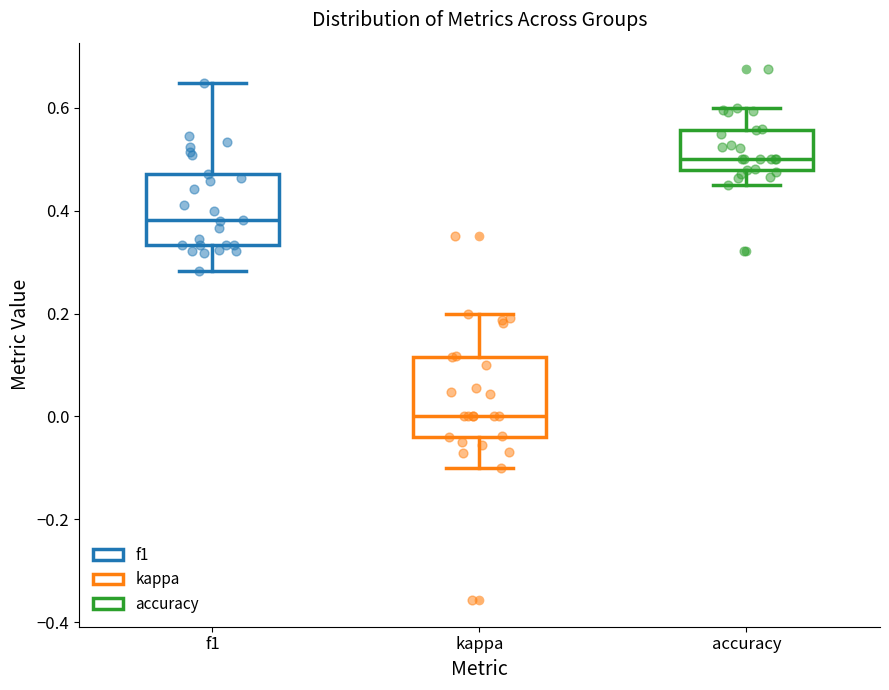

Reading left to right, transcribe this box plot: for each box, give where its median line is, the range the box spans, and where its two whiskers end, as read against the y-axis. The values are not printed on the chart, so give them approximately, as read against the axis.

f1: median 0.38, box 0.34 to 0.48, whiskers 0.28 to 0.64
kappa: median 0.00, box -0.04 to 0.12, whiskers -0.10 to 0.20
accuracy: median 0.50, box 0.48 to 0.56, whiskers 0.46 to 0.60